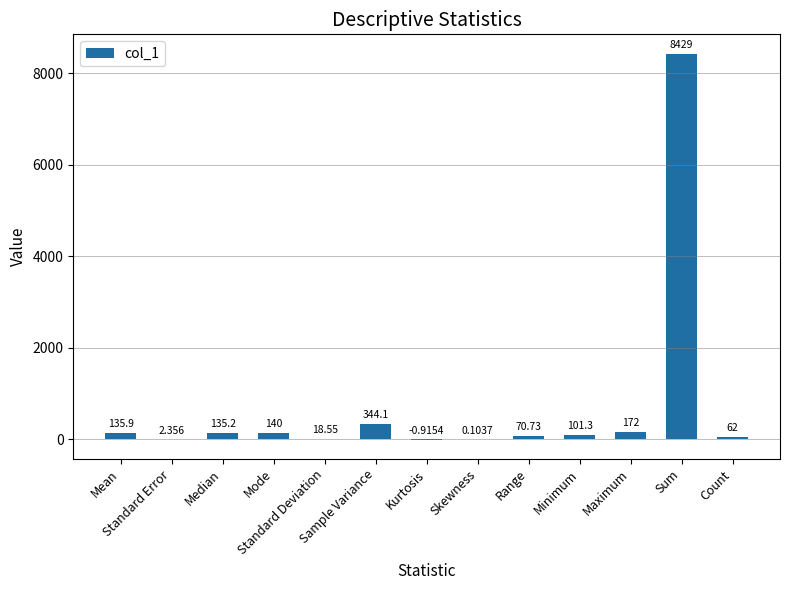

Reading left to right, extract all data points from this chart.

135.9	2.4	135.2	140.0	18.6	344.1	-0.9	0.1	70.7	101.3	172.0	8428.6	62.0